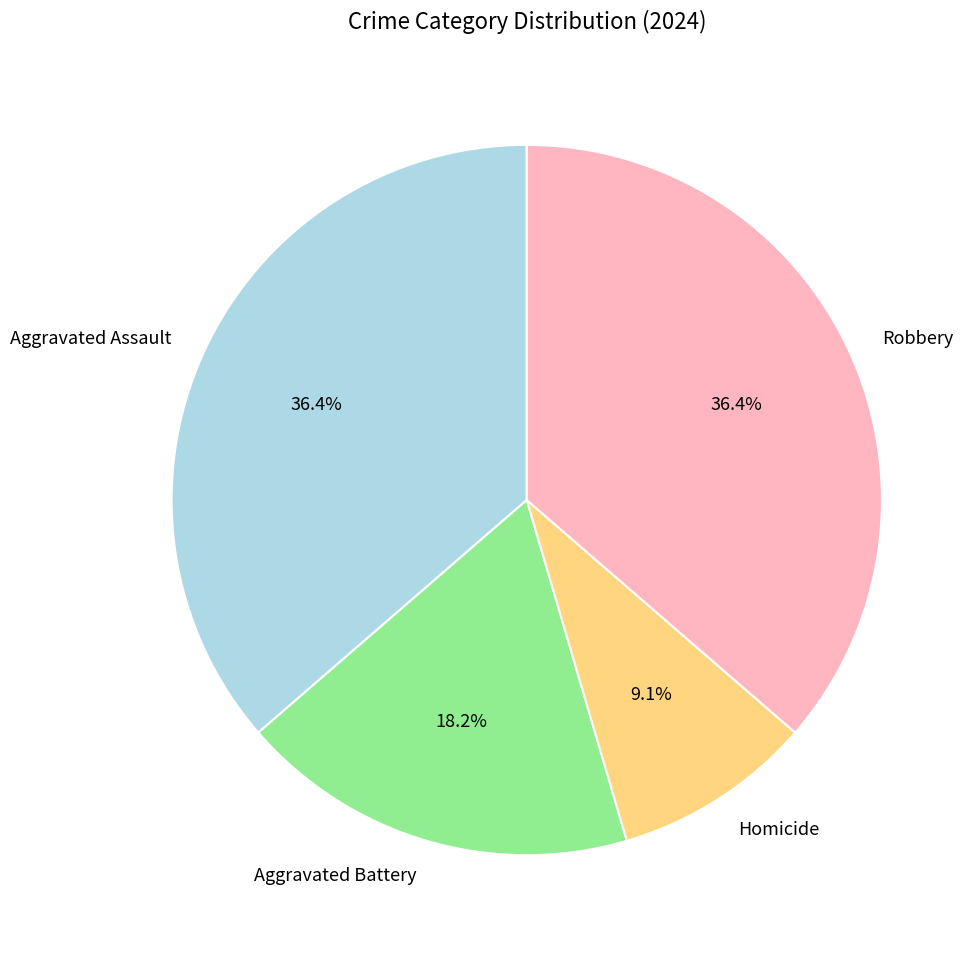

Approximately how many times larger is the value at Aggravated Battery compared to Aggravated Assault?

0.5